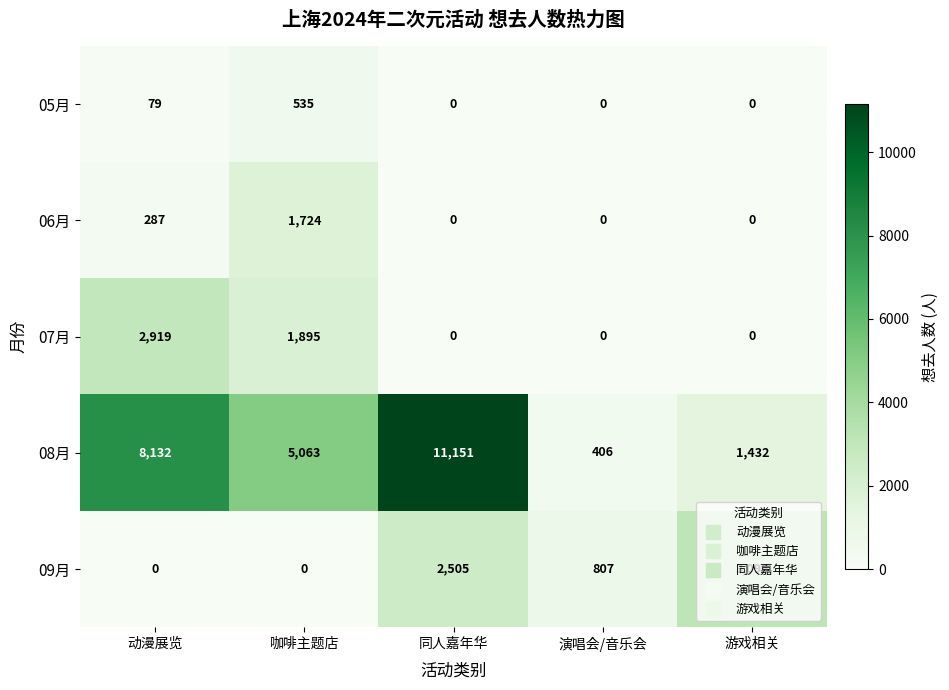

How many distinct data groups are displayed?

5